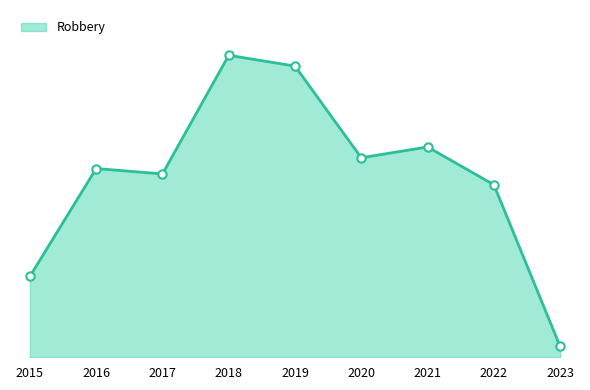

What is the change in value from 2018 to 2019?

-2